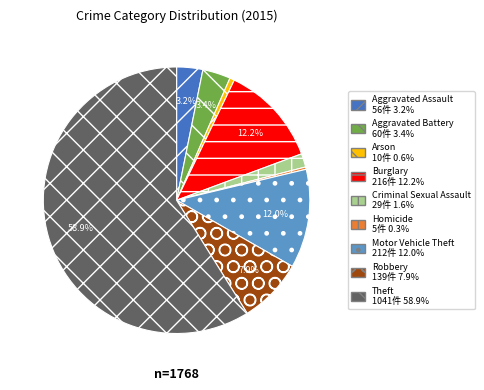

Does Theft account for over 50% of the chart?

Yes